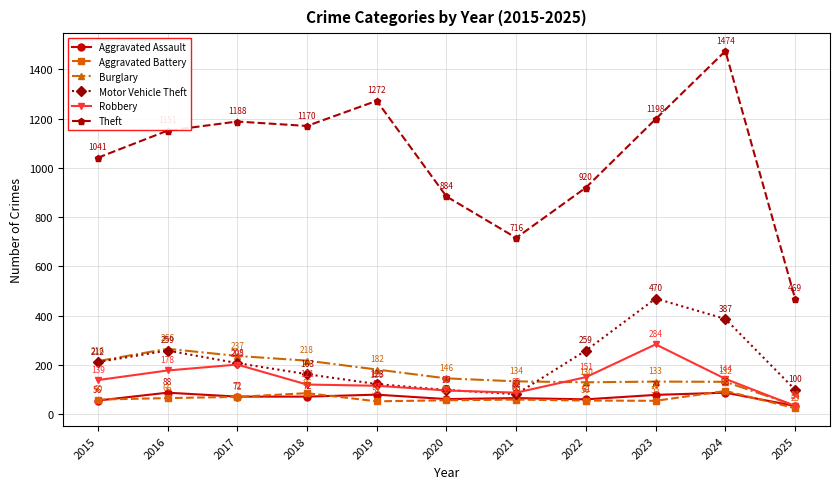

How many series are shown in this chart?

6